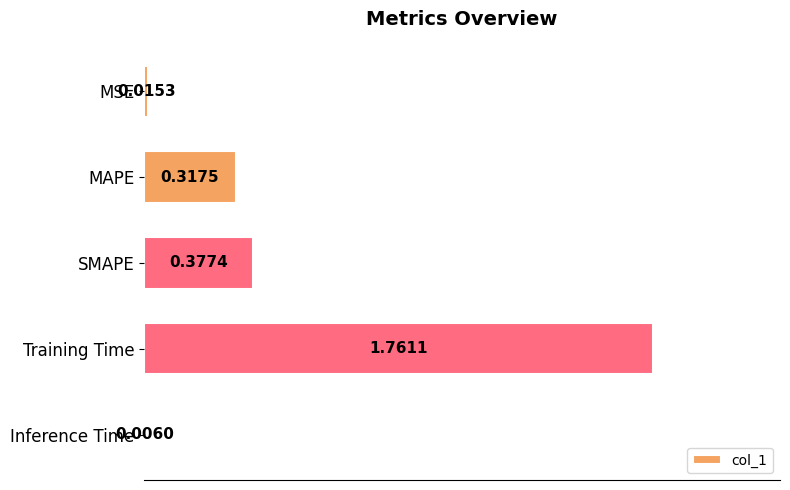

What is the change in value from SMAPE to Inference Time?

-0.4